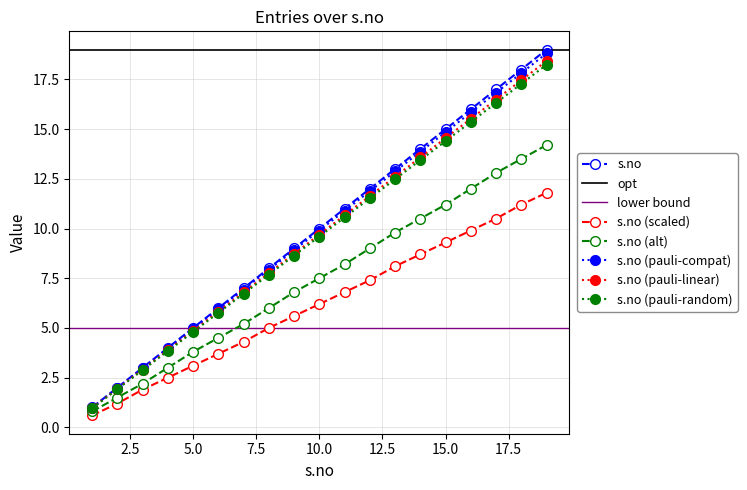

True or false: the data shows 17 at 10.

False